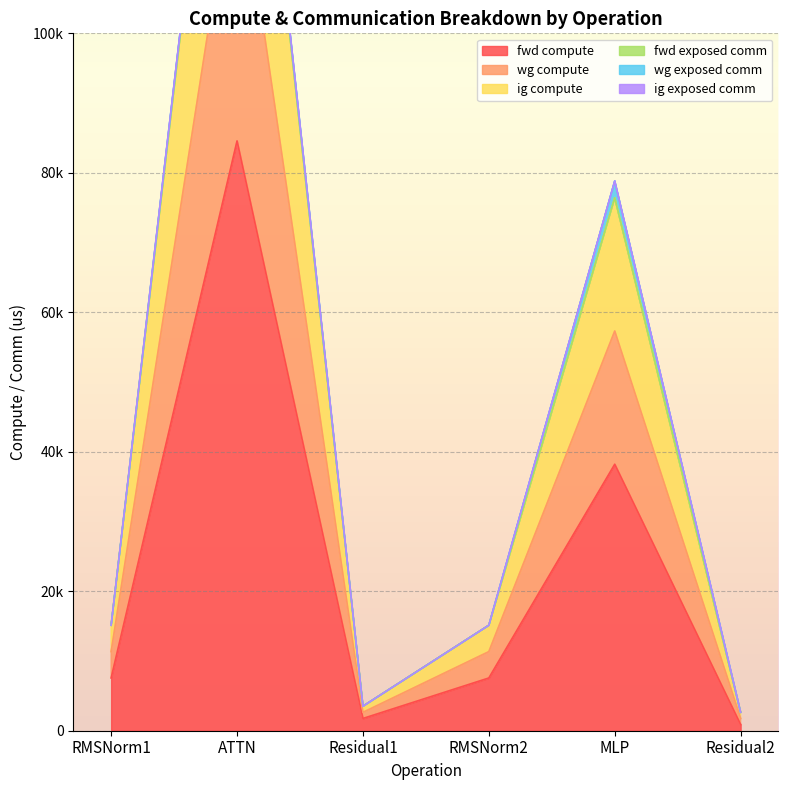

True or false: wg compute and ig compute cross at least once.

False